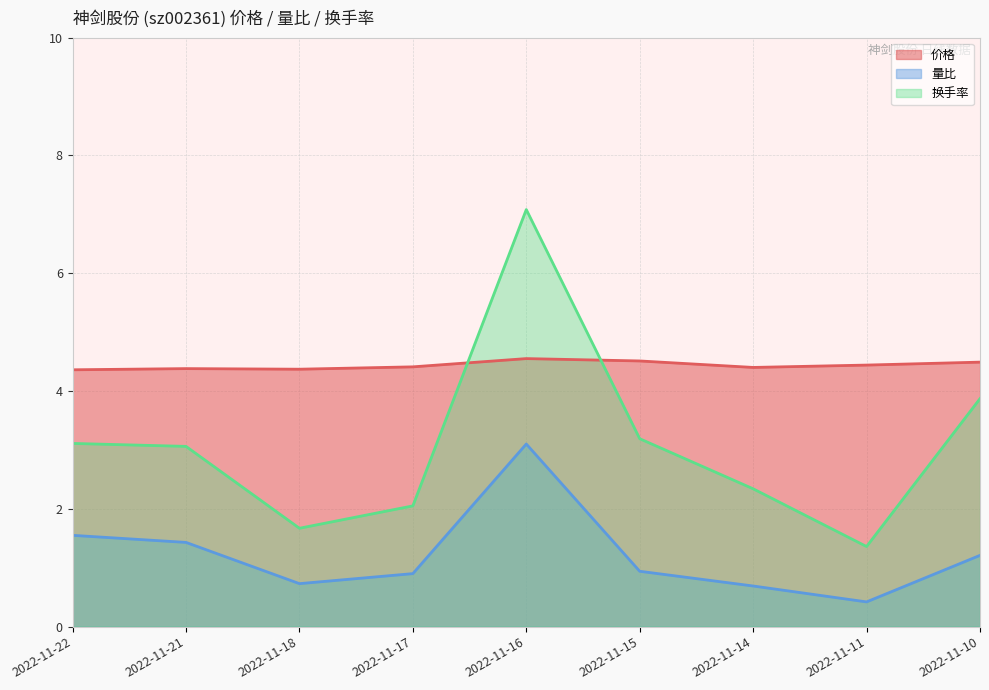

Which category has the highest value in the 量比 series?

2022-11-16